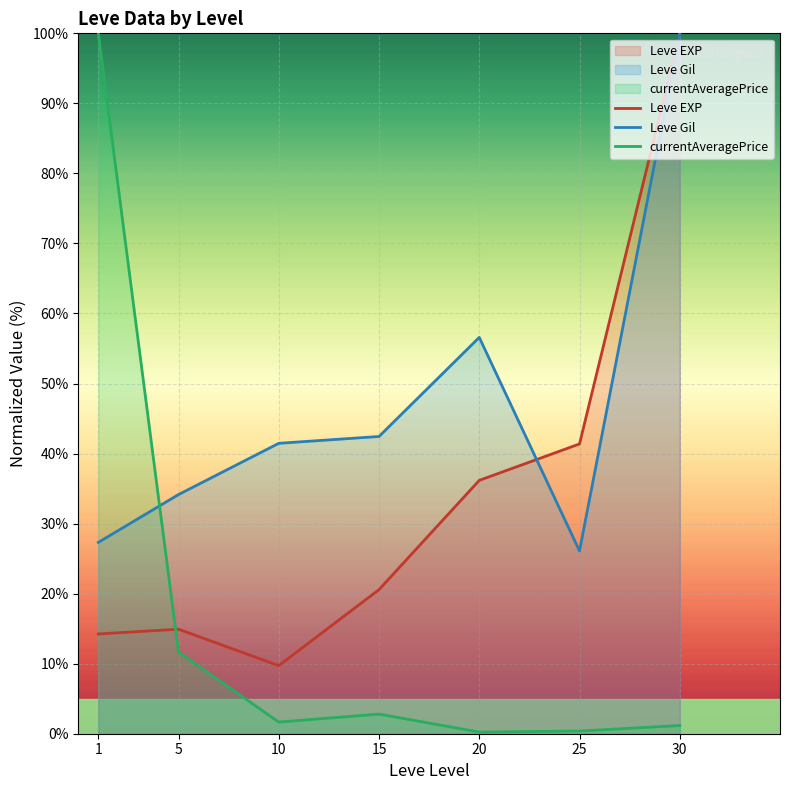

Which series ends up on top after the final intersection of Leve Gil and Leve EXP?

Leve EXP